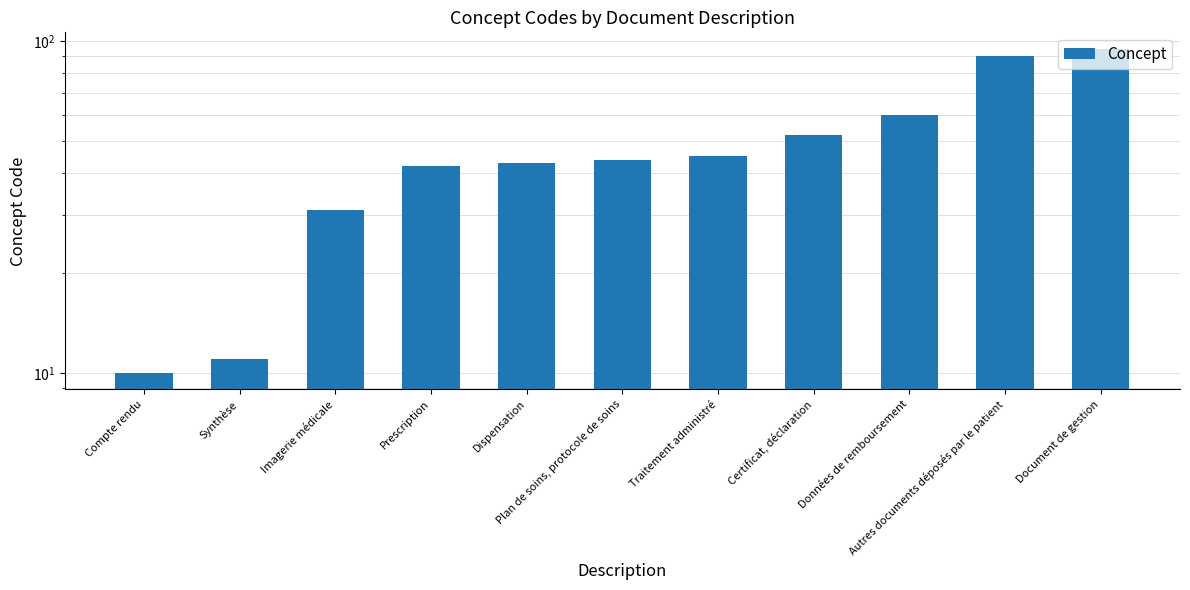

Where is the data nearest to the value 52?

Certificat, déclaration